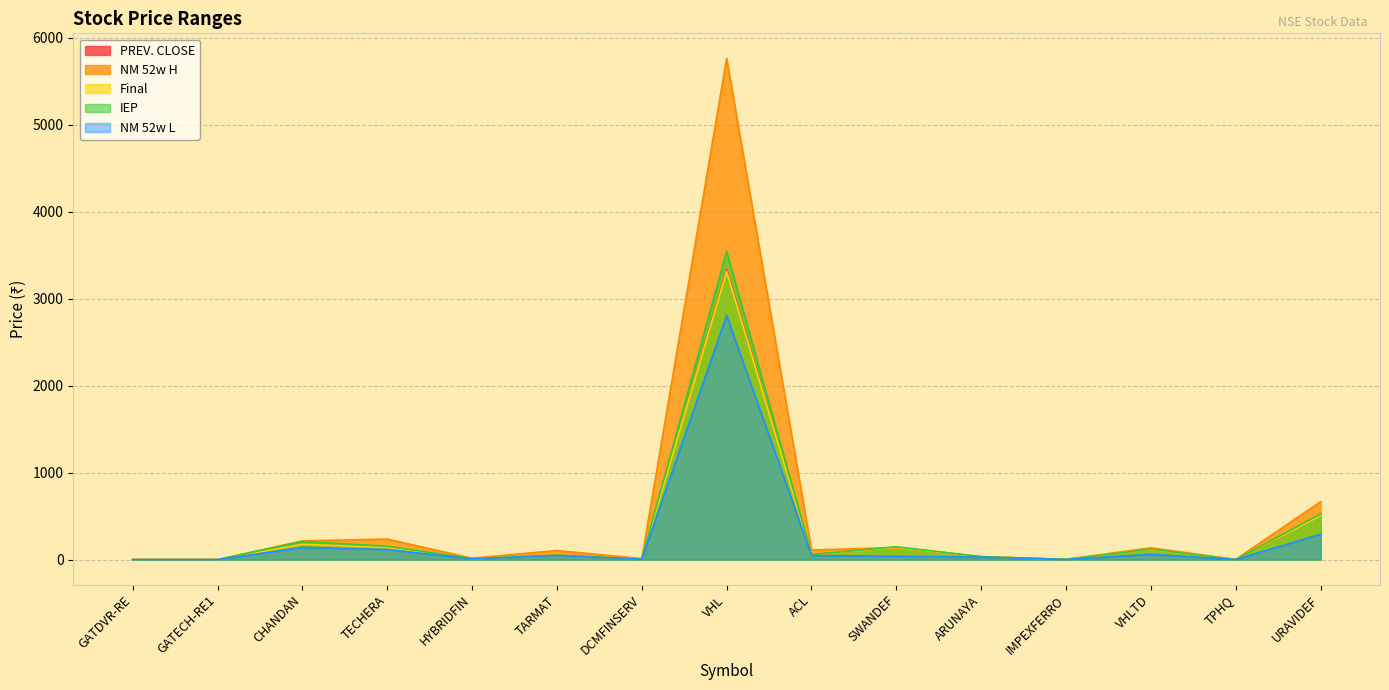

The value of NM 52w L at GATECH-RE1 is 0.0. True or false?

False